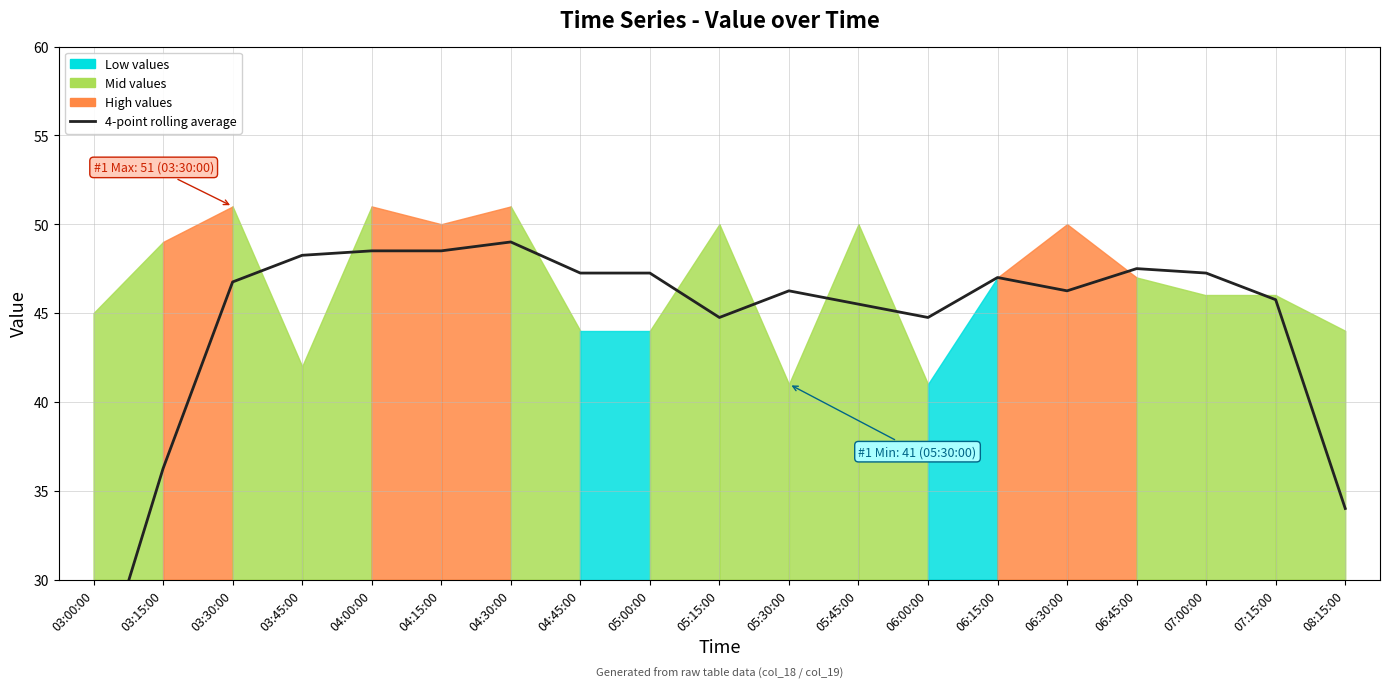

How many points are higher than both their immediate neighbors (excluding endpoints)?

4